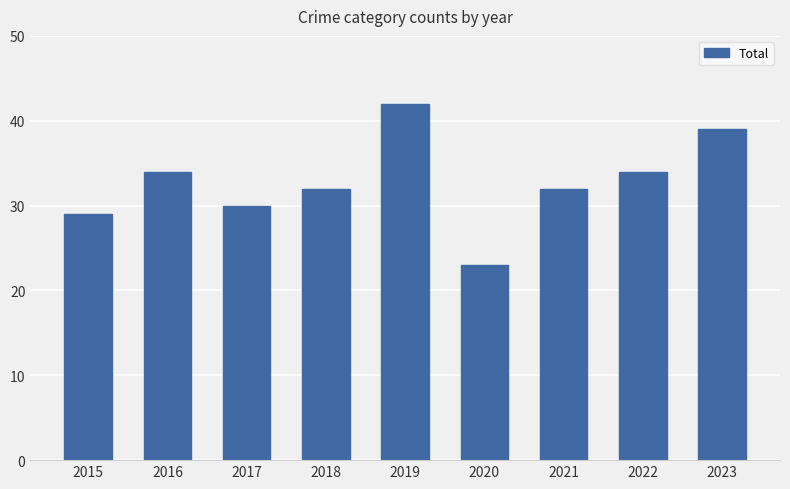

What is the value of the 4th bar from the left?

32